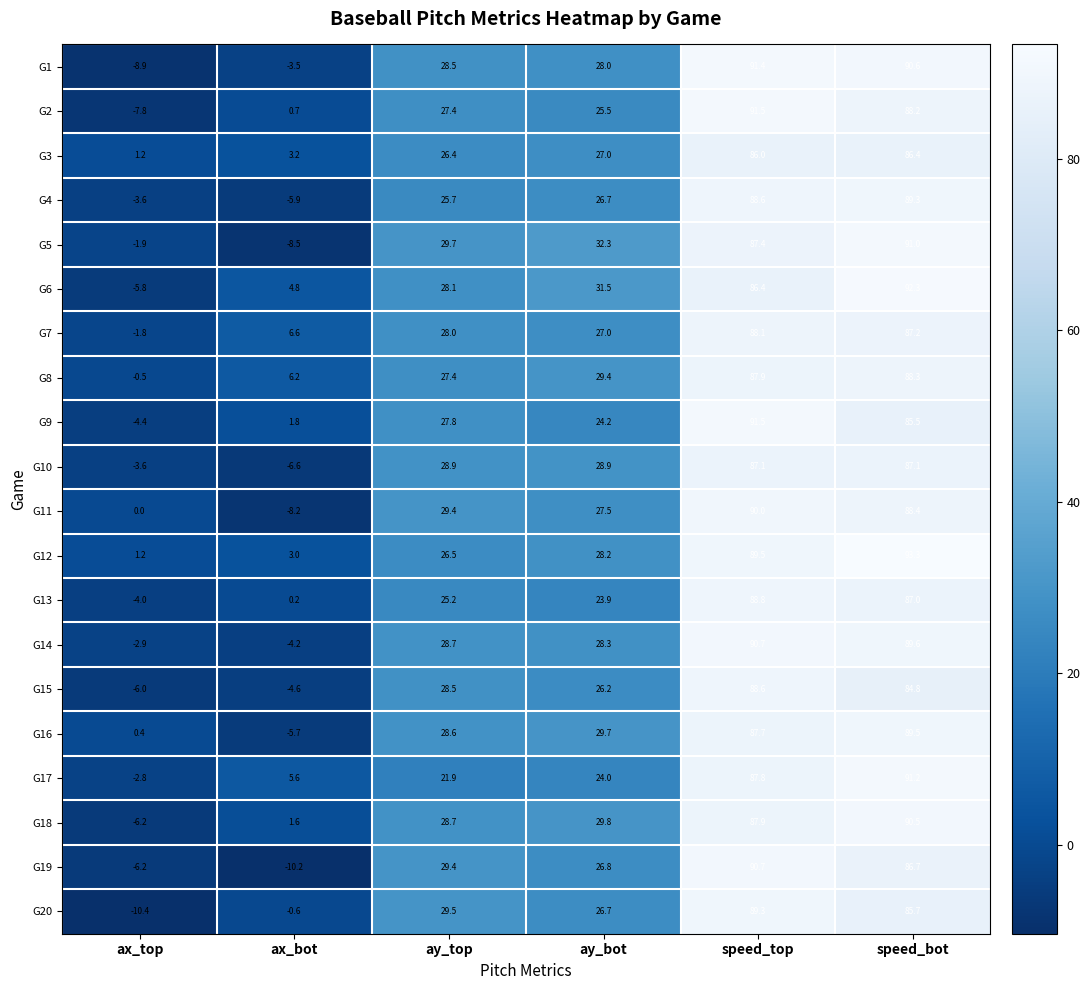

List the labels in order of G16 value, smallest first.

ax_bot, ax_top, ay_top, ay_bot, speed_top, speed_bot